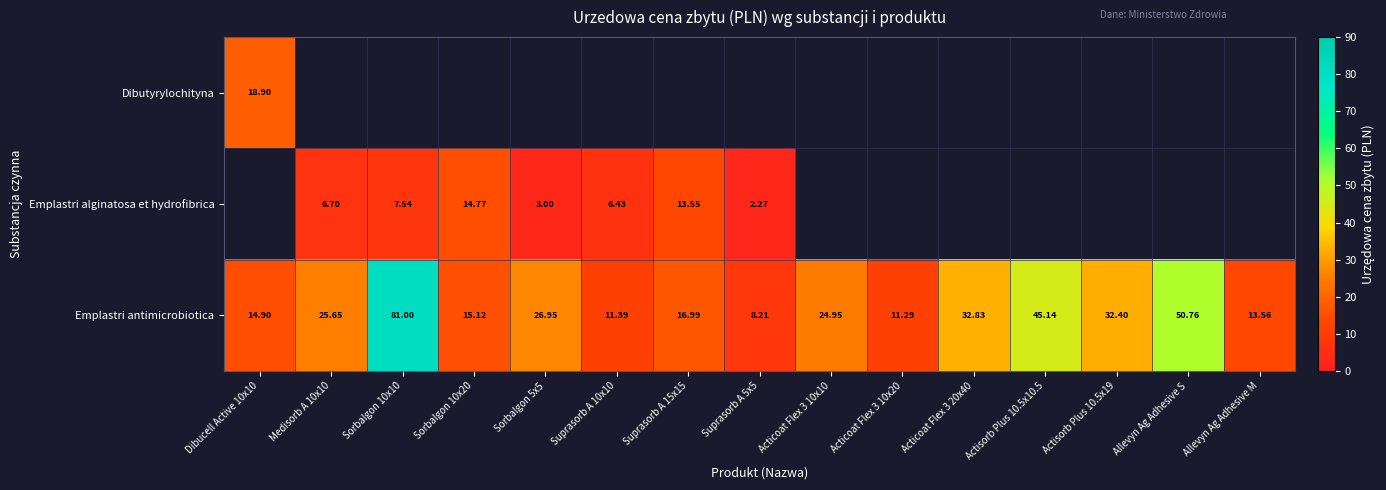

Count the number of categories in the chart.

15